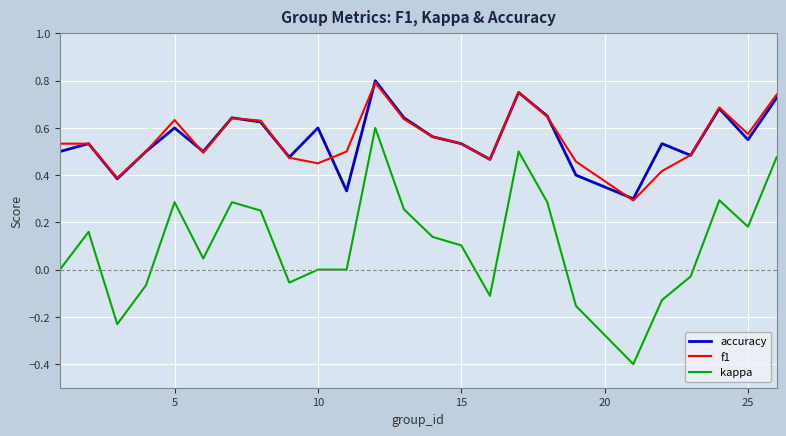

Which series has the widest spread of values?

kappa